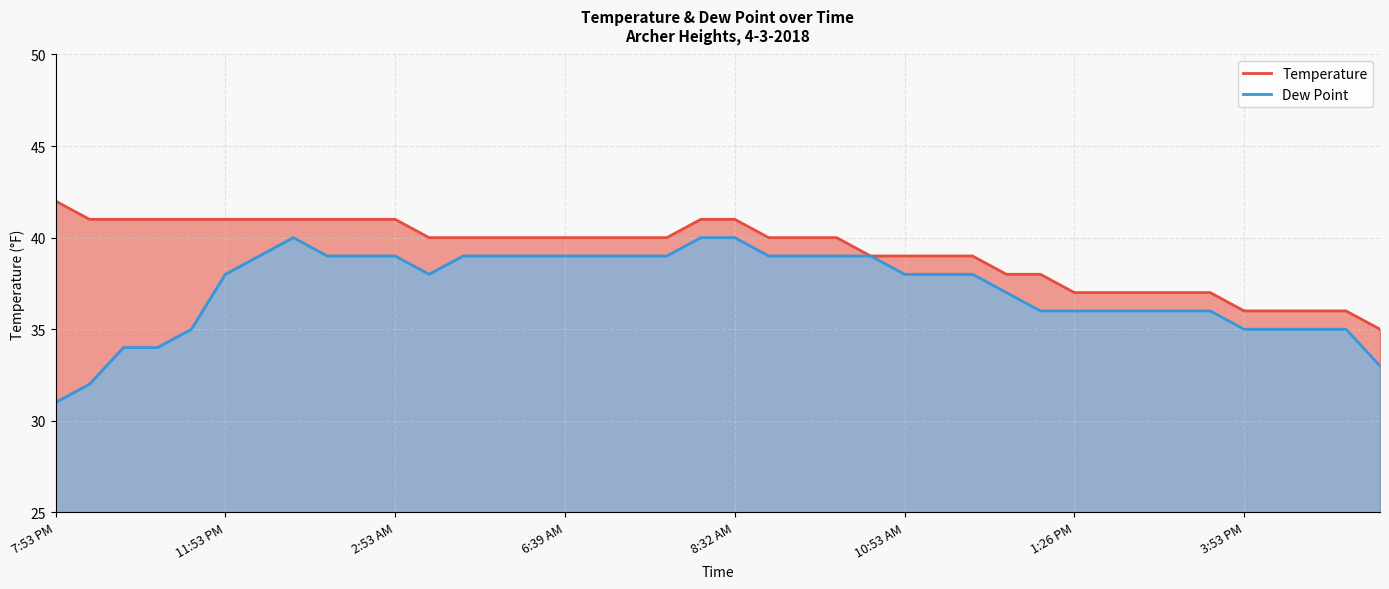

Is it true that Temperature equals 11 at 8?

False